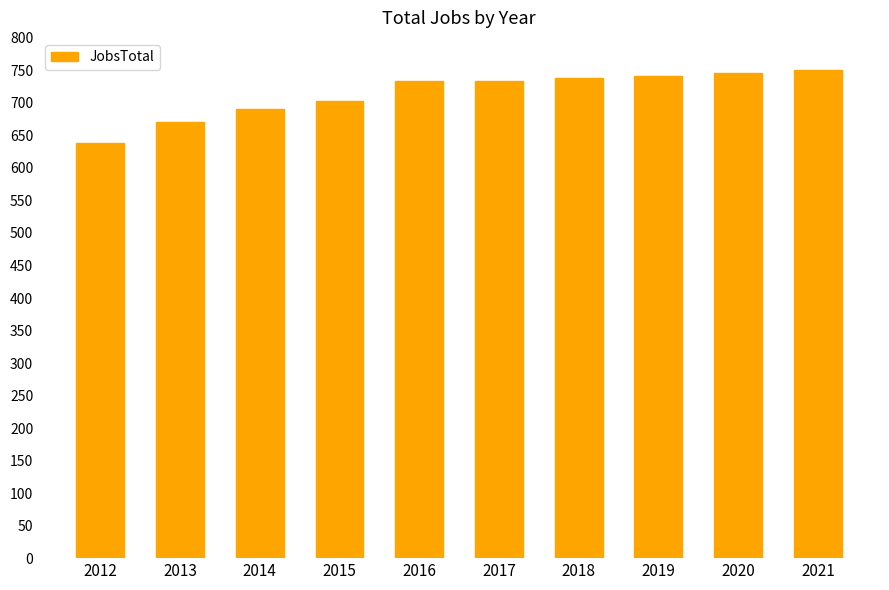

Read the value at 2017.

734